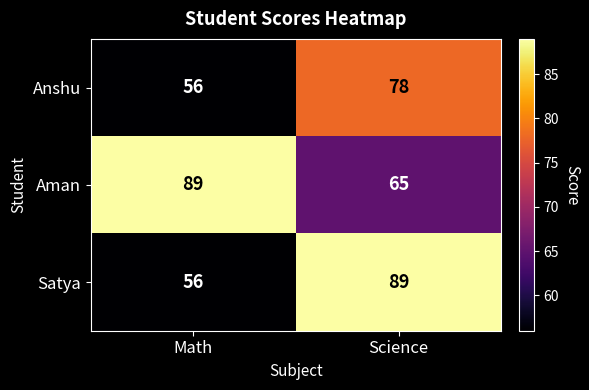

True or false: Satya has a value of 56 at Math.

True